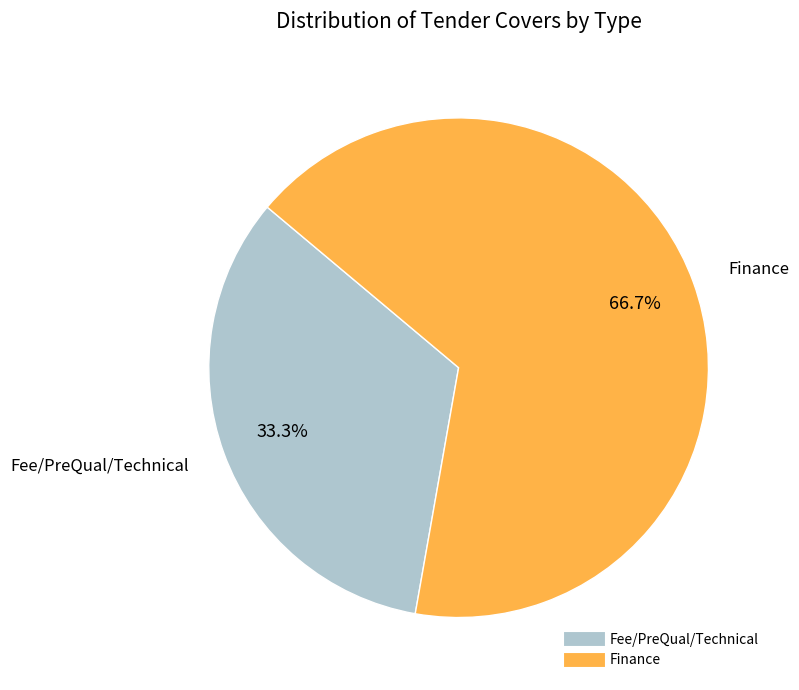

How many segments does this pie chart have?

2